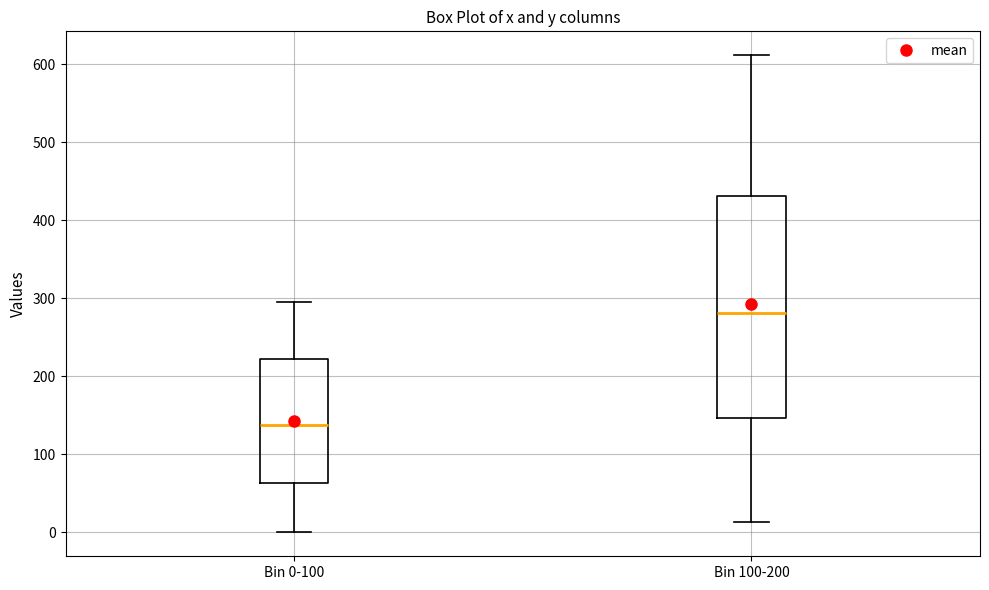

Reading left to right, read every box against the y-axis: the position of its median line, the range the box covers, and the ends of its whiskers. The values are not printed on the chart, so give them approximately, as read against the axis.

Bin 0-100: median 140, box 60 to 220, whiskers 0 to 300
Bin 100-200: median 280, box 150 to 430, whiskers 10 to 610